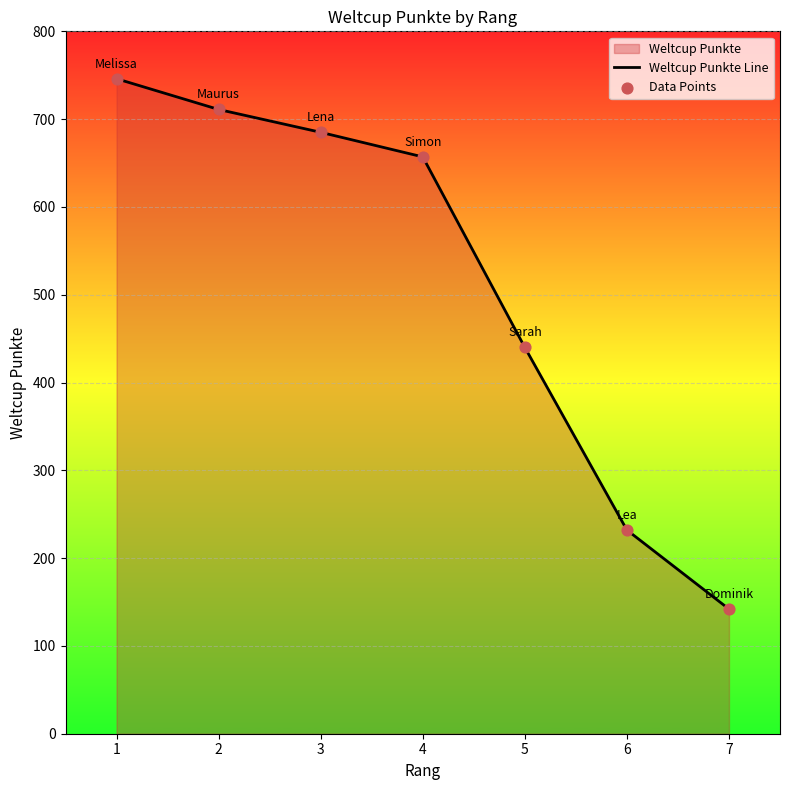

At which category is the sum across all series the highest?

1